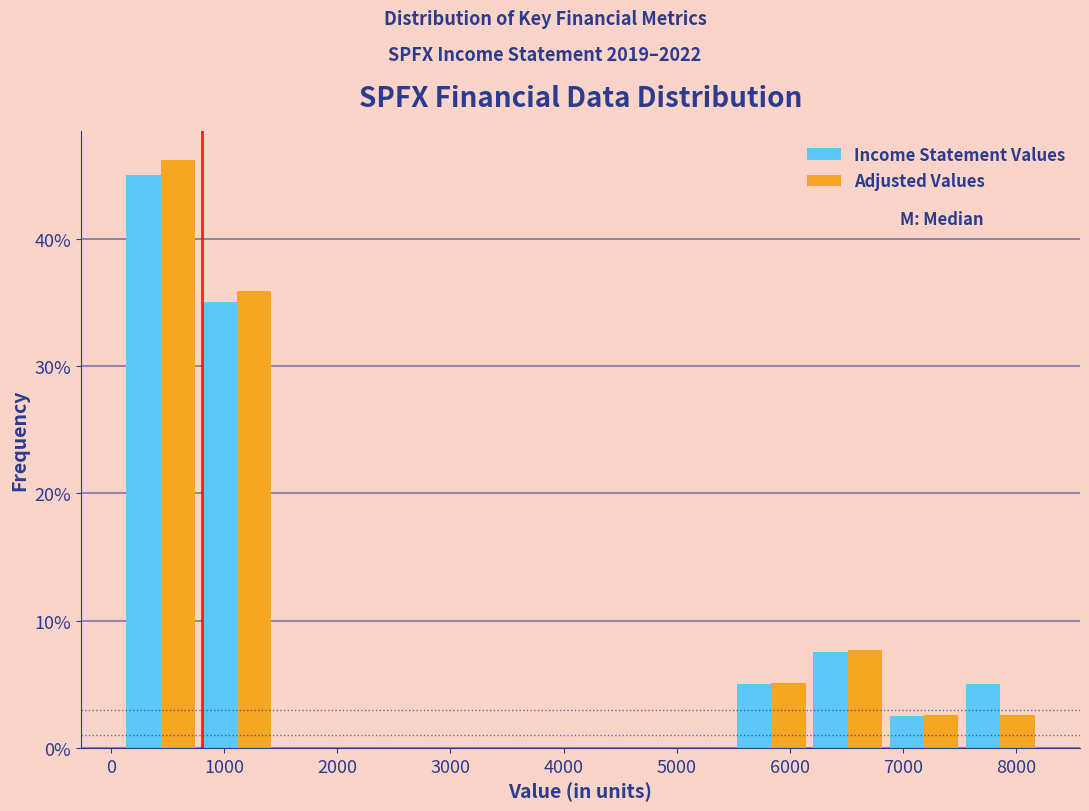

Reading left to right, list every range on the x-axis with the height of the bar of each series over it. Neither the bar edges nor the heights are printed on the chart, so give them approximately, as read against the axes.

100 to 800: Income Statement Values=45	Adjusted Values=46
800 to 1500: Income Statement Values=35	Adjusted Values=36
1500 to 2100: Income Statement Values=0	Adjusted Values=0
2100 to 2800: Income Statement Values=0	Adjusted Values=0
2800 to 3500: Income Statement Values=0	Adjusted Values=0
3500 to 4200: Income Statement Values=0	Adjusted Values=0
4200 to 4800: Income Statement Values=0	Adjusted Values=0
4800 to 5500: Income Statement Values=0	Adjusted Values=0
5500 to 6200: Income Statement Values=5	Adjusted Values=5
6200 to 6900: Income Statement Values=8	Adjusted Values=8
6900 to 7500: Income Statement Values=3	Adjusted Values=3
7500 to 8200: Income Statement Values=5	Adjusted Values=3